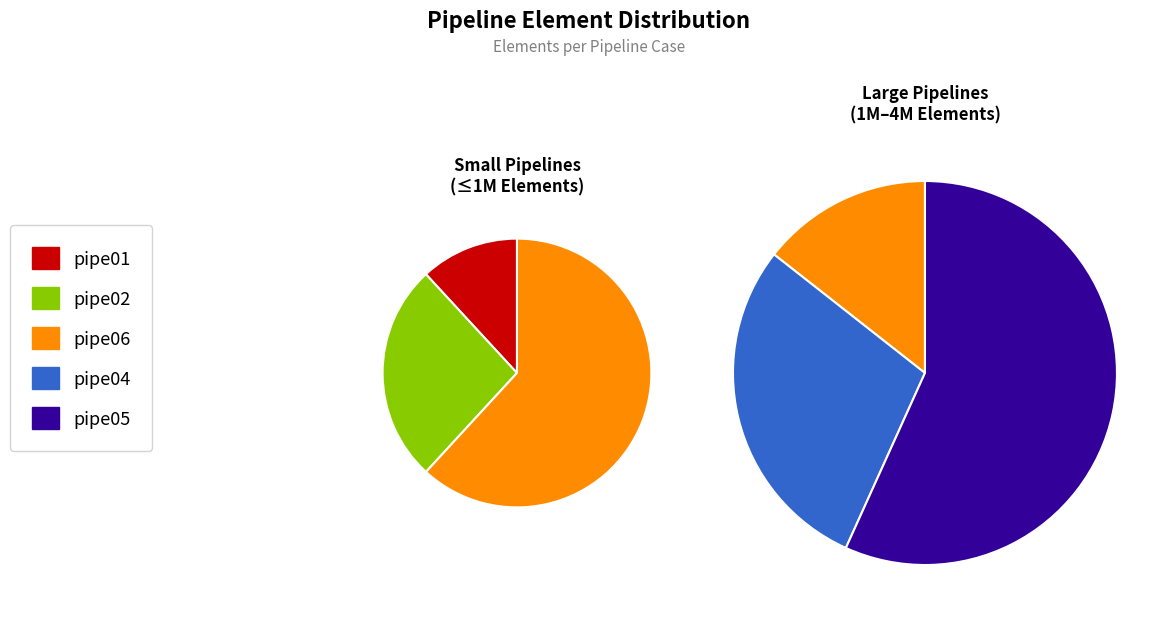

Rank the categories by value from lowest to highest.

pipe01, pipe02, pipe06, pipe04, pipe05